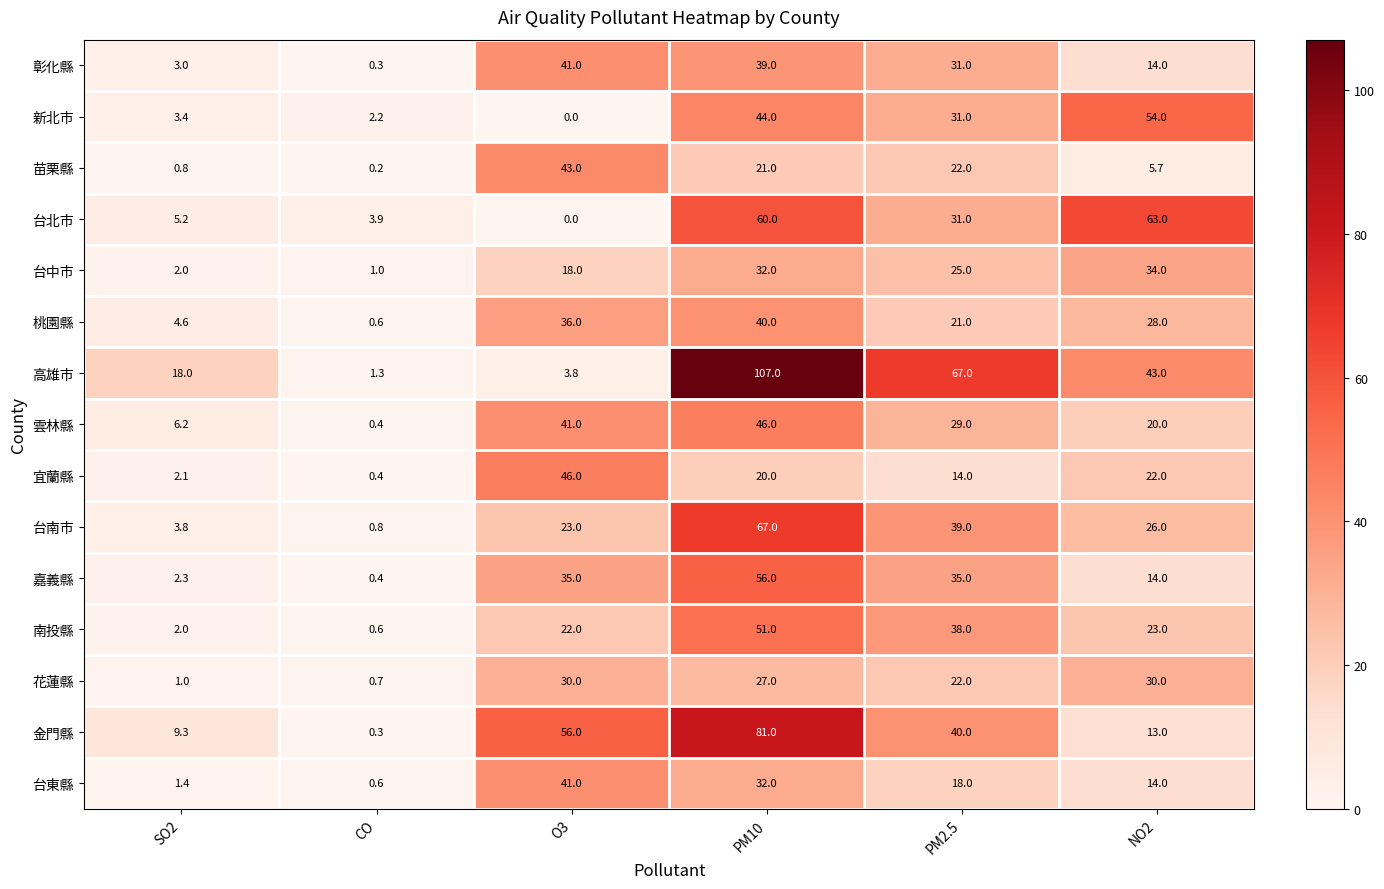

What is the difference between the maximum and second lowest values in the 桃園縣 series?

35.4